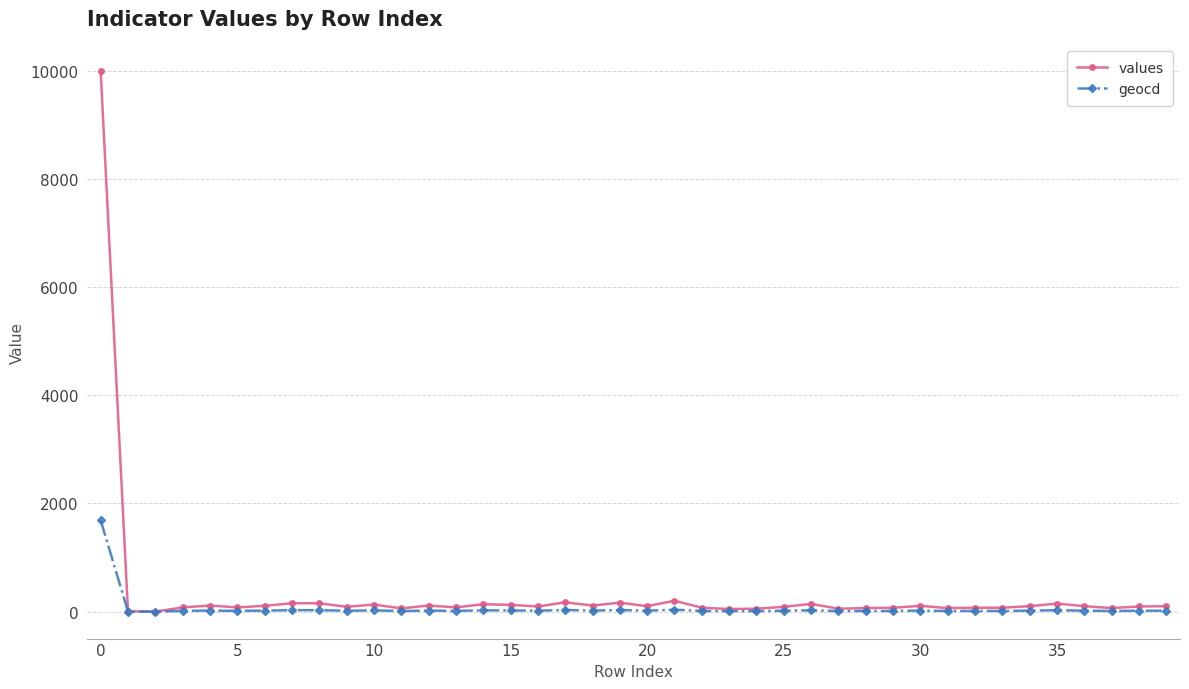

Rank the series by their maximum value, from highest to lowest.

values, geocd